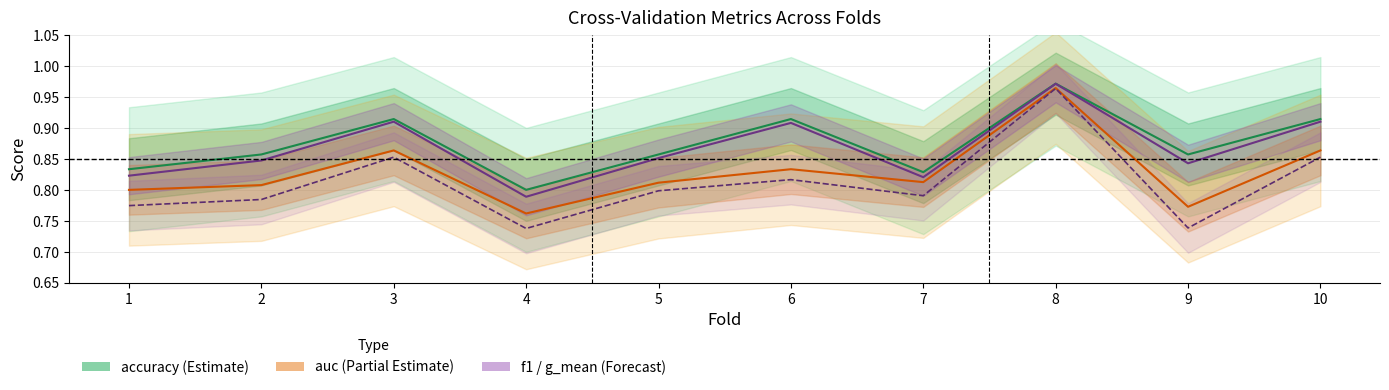

What is the approximate value of accuracy at 5?

0.9